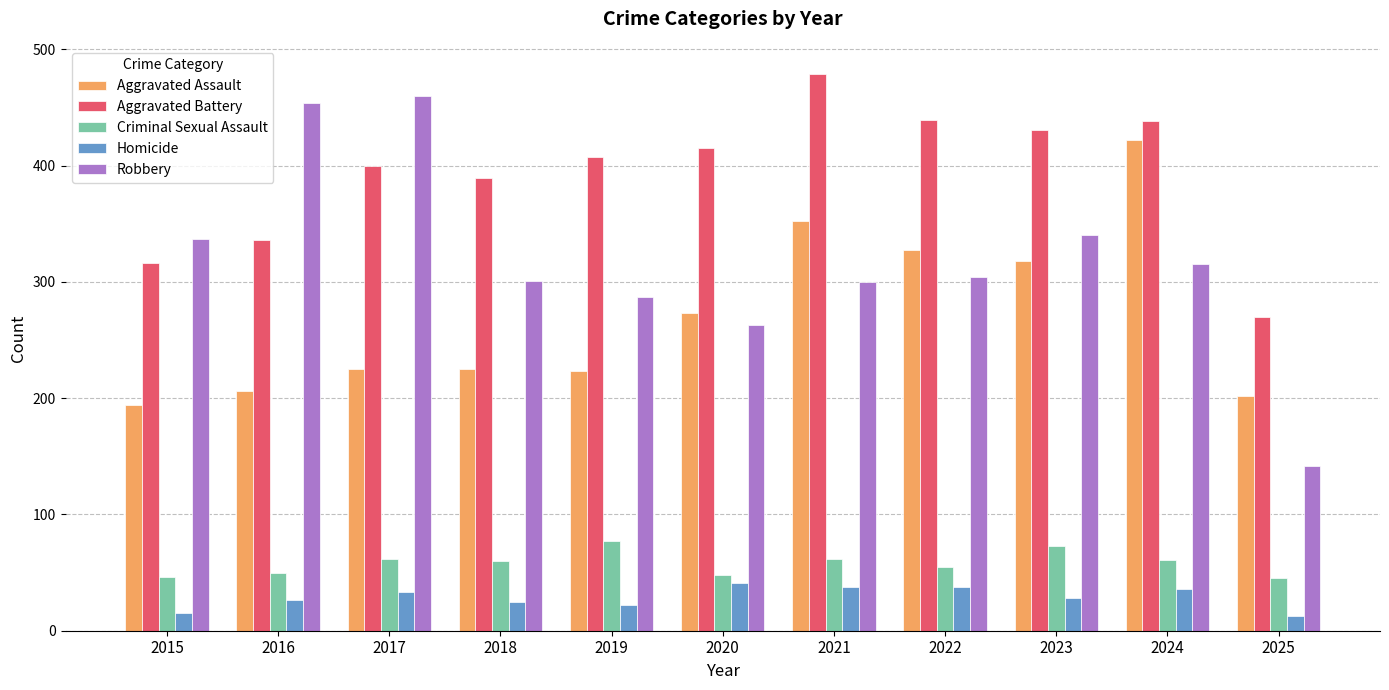

Which category has the lowest value in the Robbery series?

2025